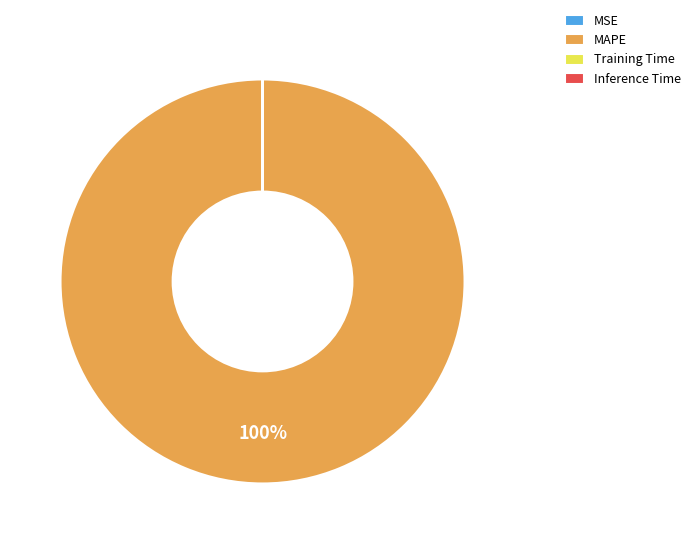

Is there a majority slice in this chart?

Yes